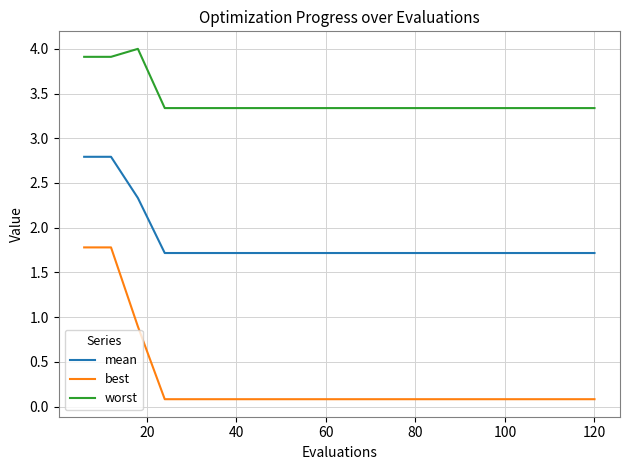

What is the minimum value for mean?

1.7